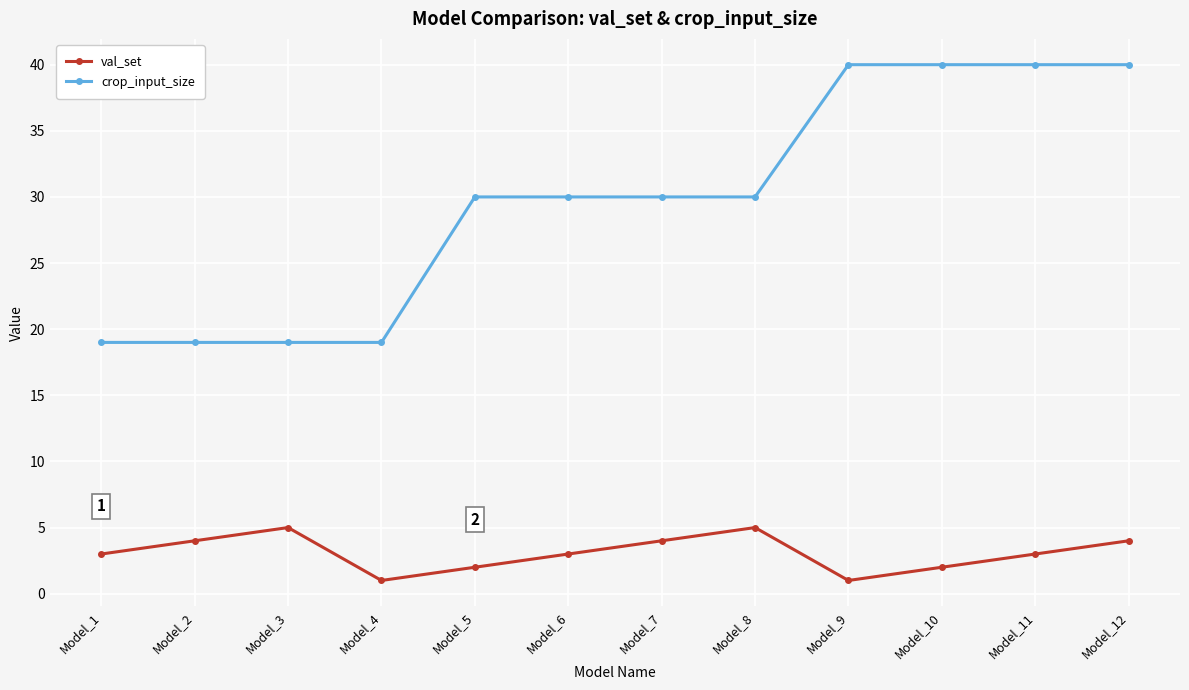

What is the value of the crop_input_size point at the 7th from the left?

30